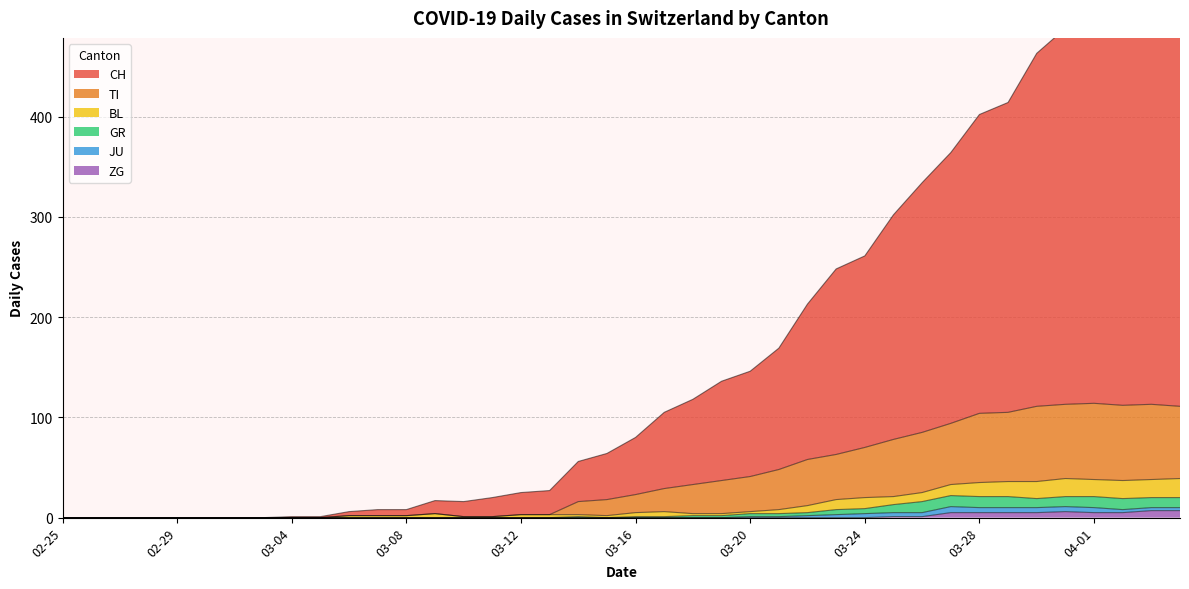

Which has a higher value, 2020-03-03 or 2020-02-27?

2020-03-03